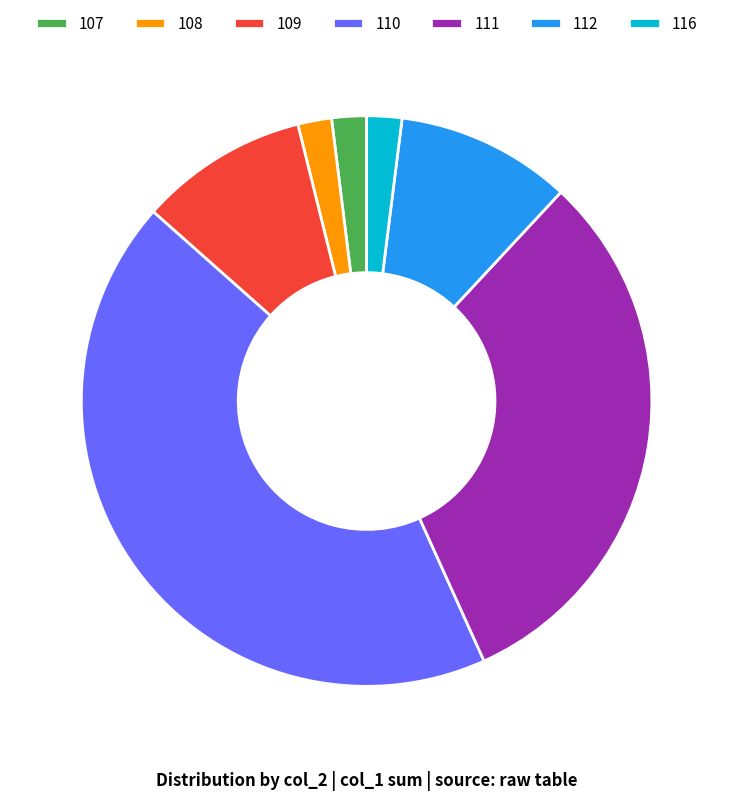

Do 111 and 116 together represent more than half of the pie?

No